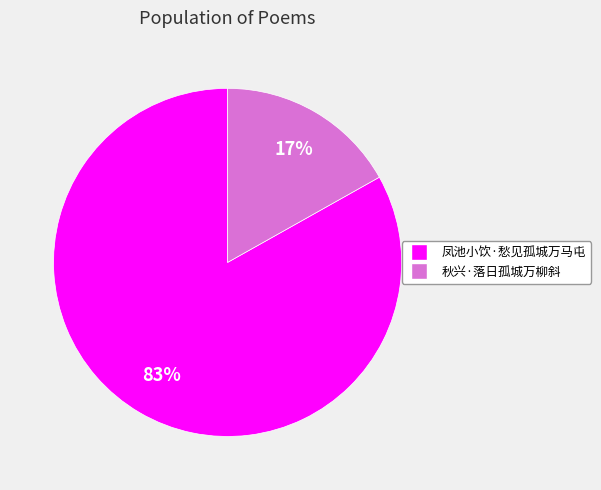

Do 秋兴·落日孤城万柳斜 and 凤池小饮·愁见孤城万马屯 together represent more than half of the pie?

Yes